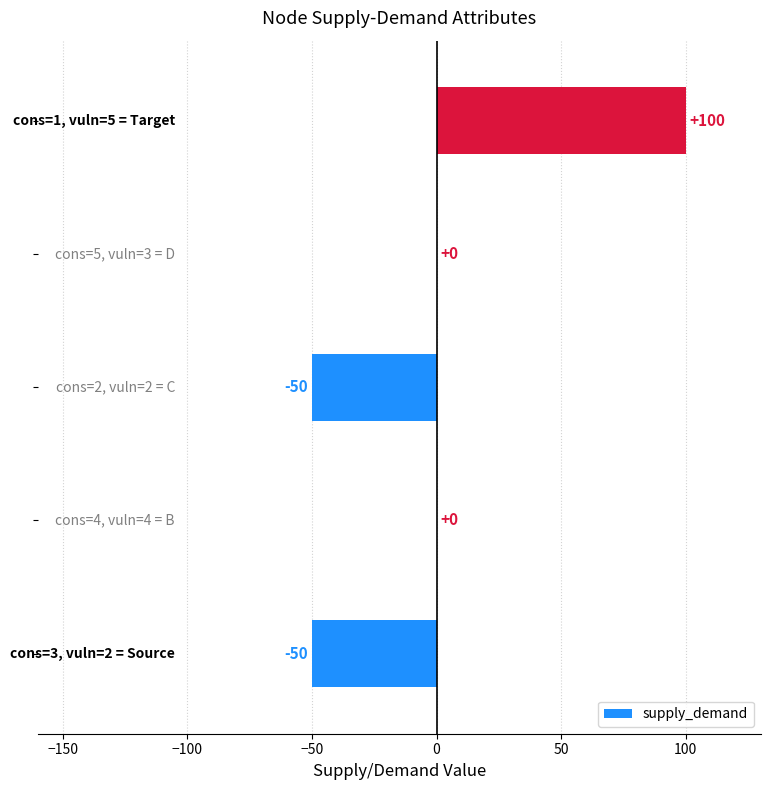

What is the maximum value shown in the chart?

100